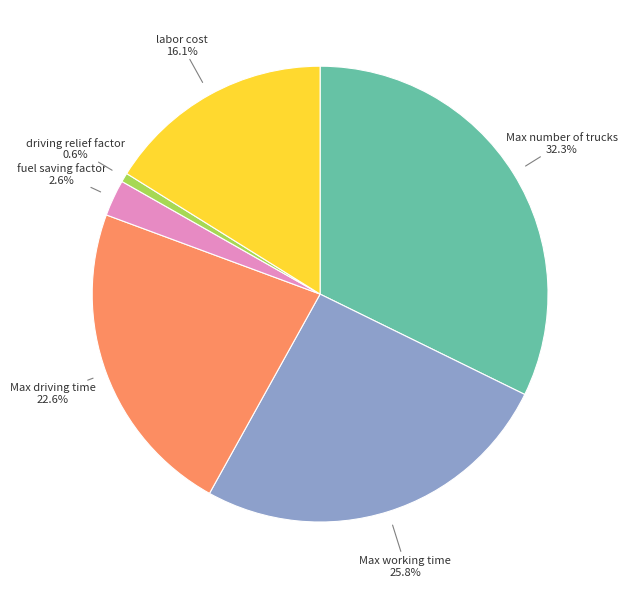

To the nearest percent, what percentage of the pie is driving relief factor?

1%